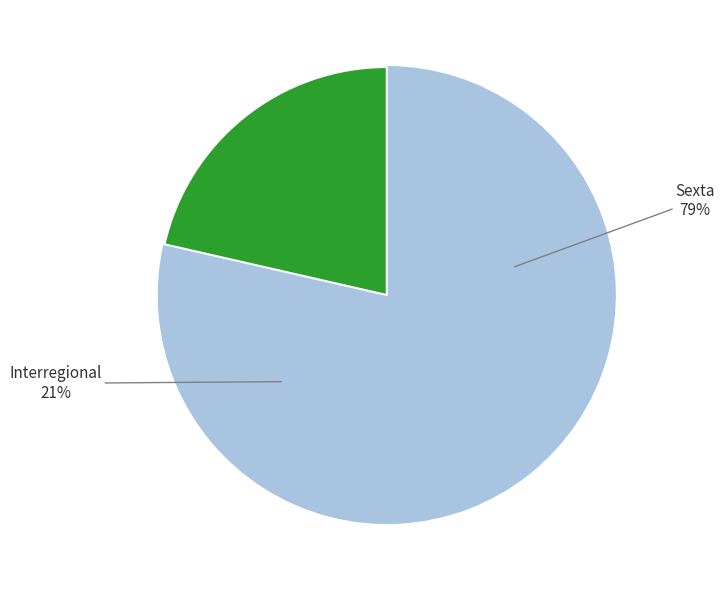

True or false: Interregional accounts for 29% of the total.

False